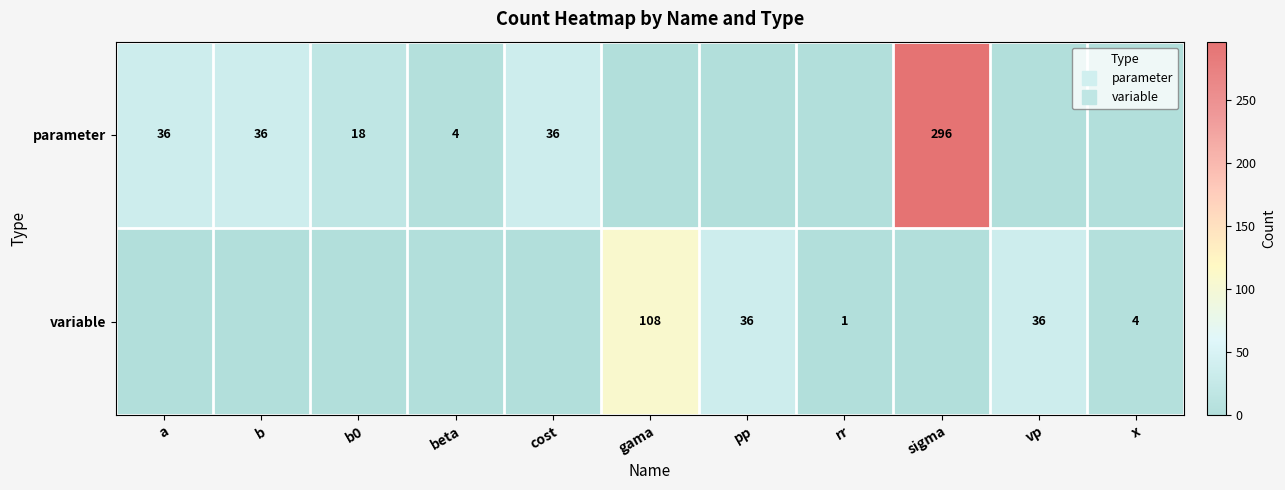

Read the parameter value at beta, to the nearest 5.

5